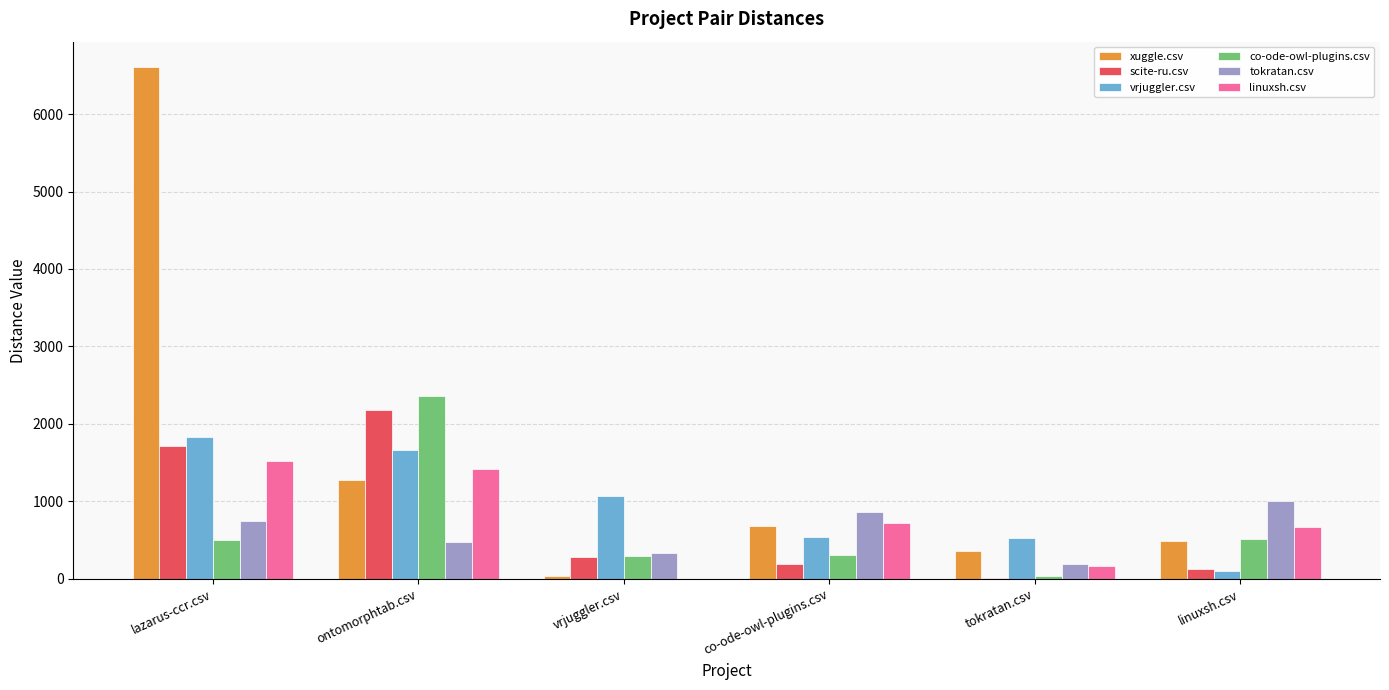

Which label corresponds to the largest value in the chart?

lazarus-ccr.csv